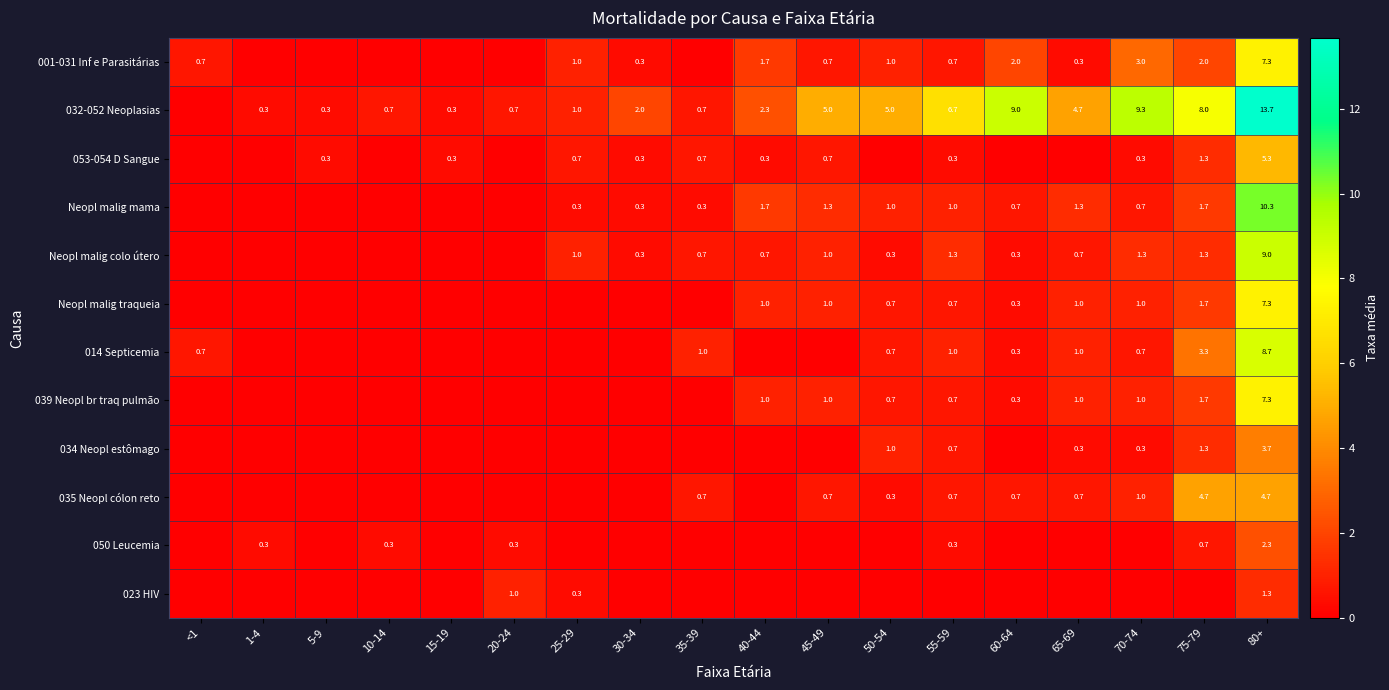

What is the sum of the 032-052 Neoplasias values at 70-74 and 15-19?

9.6